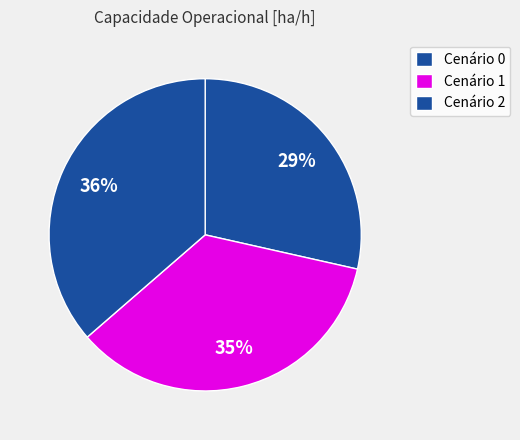

How many slices are in this pie chart?

3